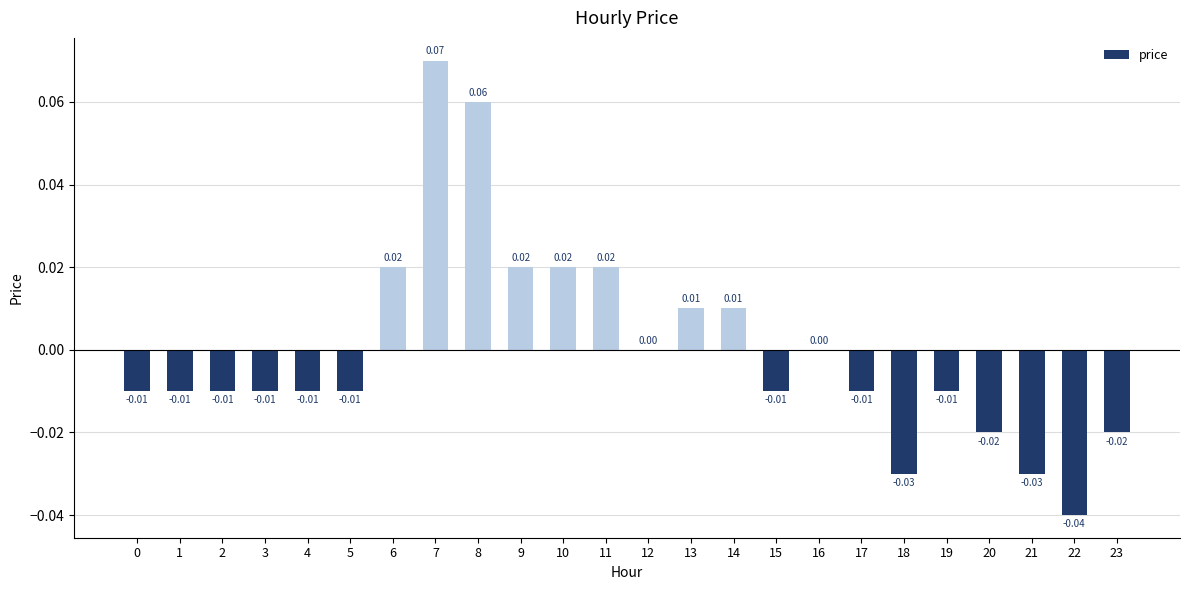

Is it true that the value at 23 is -0.0?

True